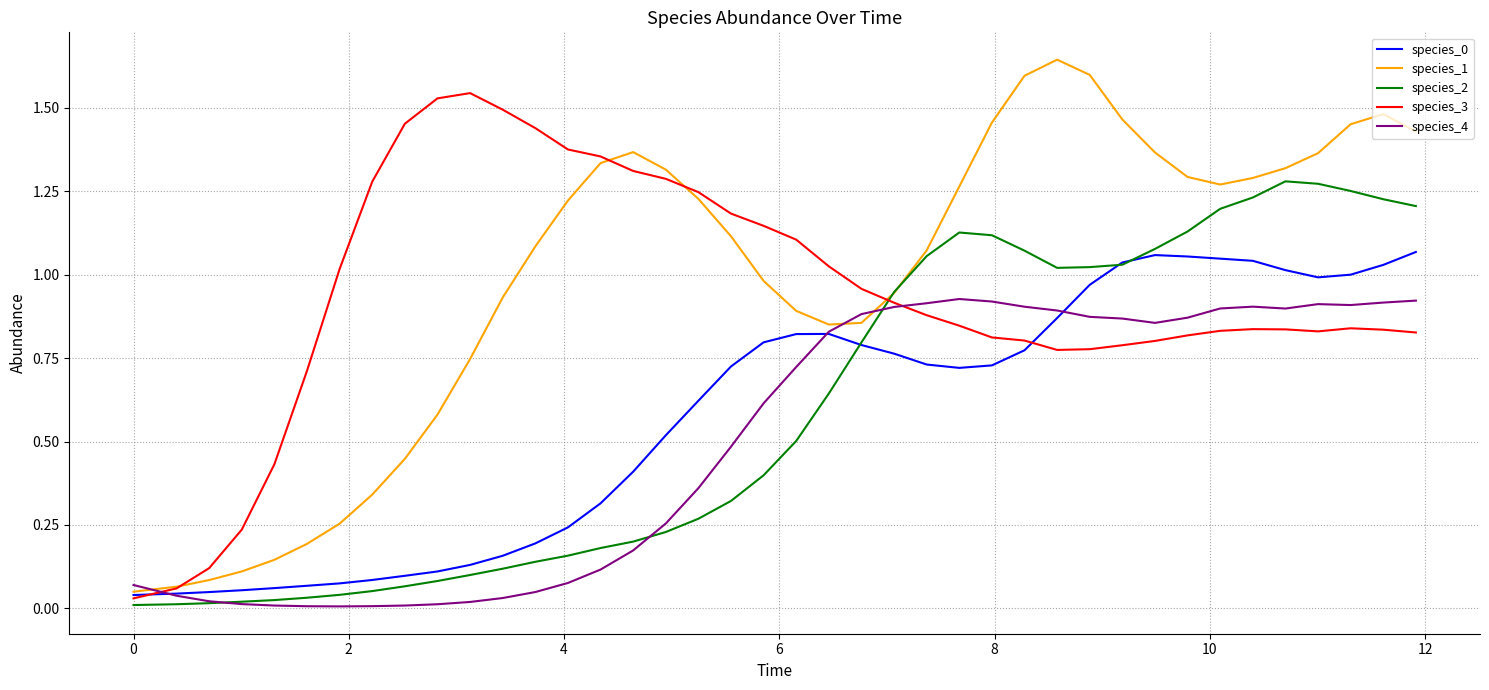

Which series has the largest range (max minus min)?

species_1